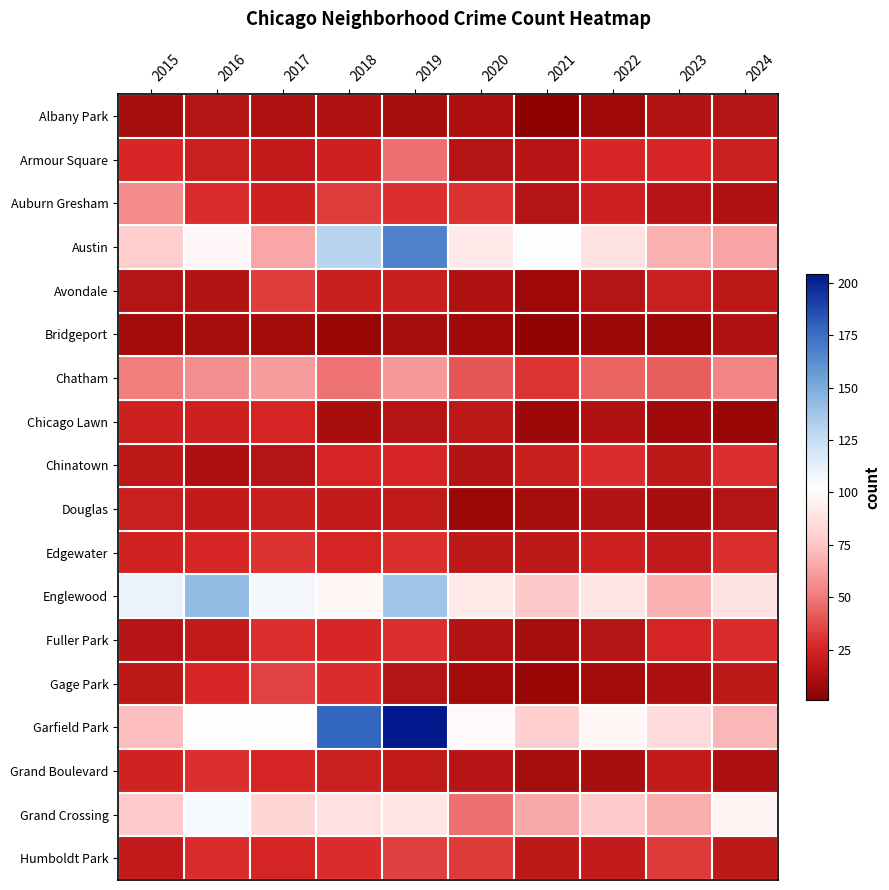

What is the greatest value displayed?

204